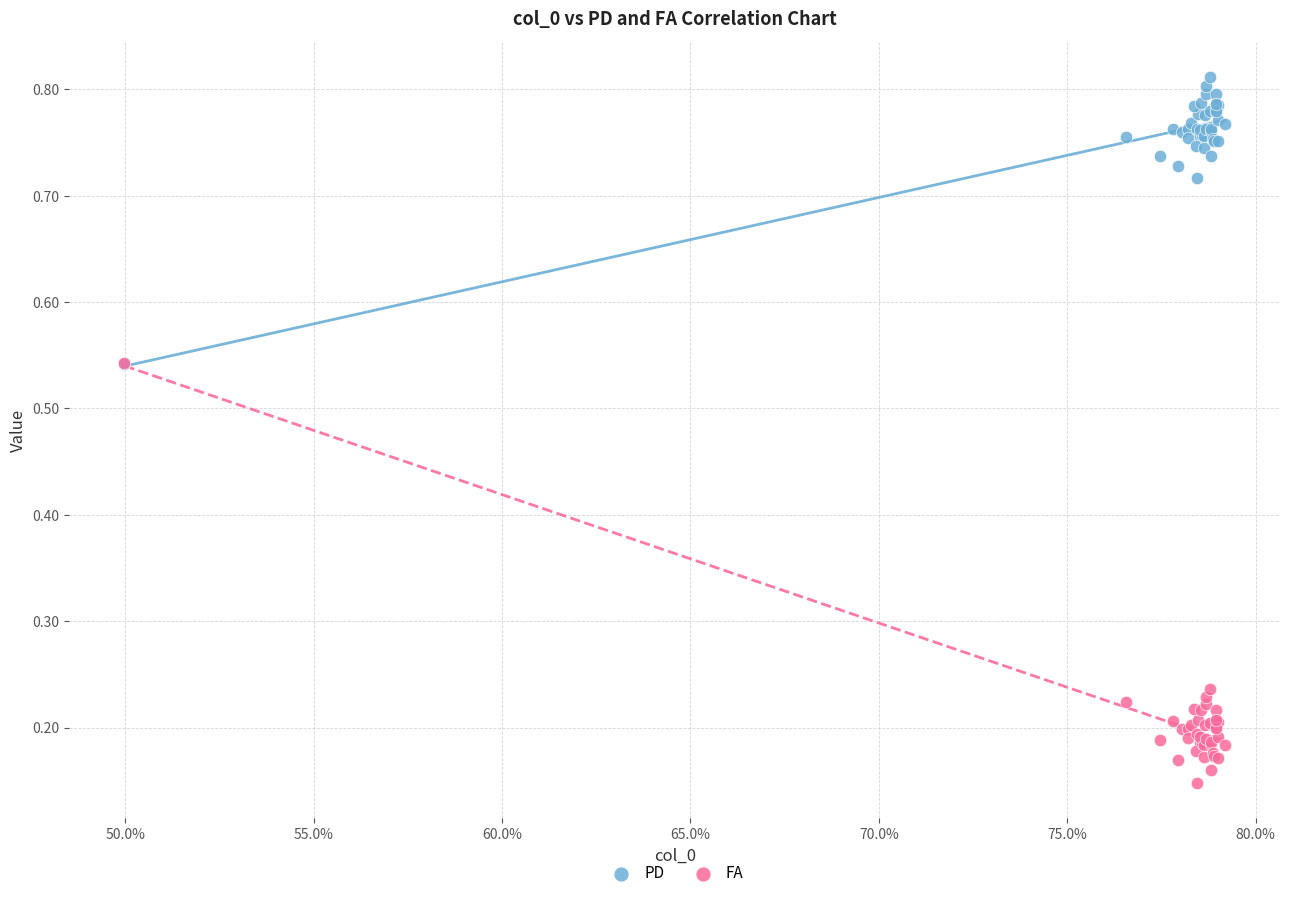

What are all the series names shown in the legend?

PD, FA